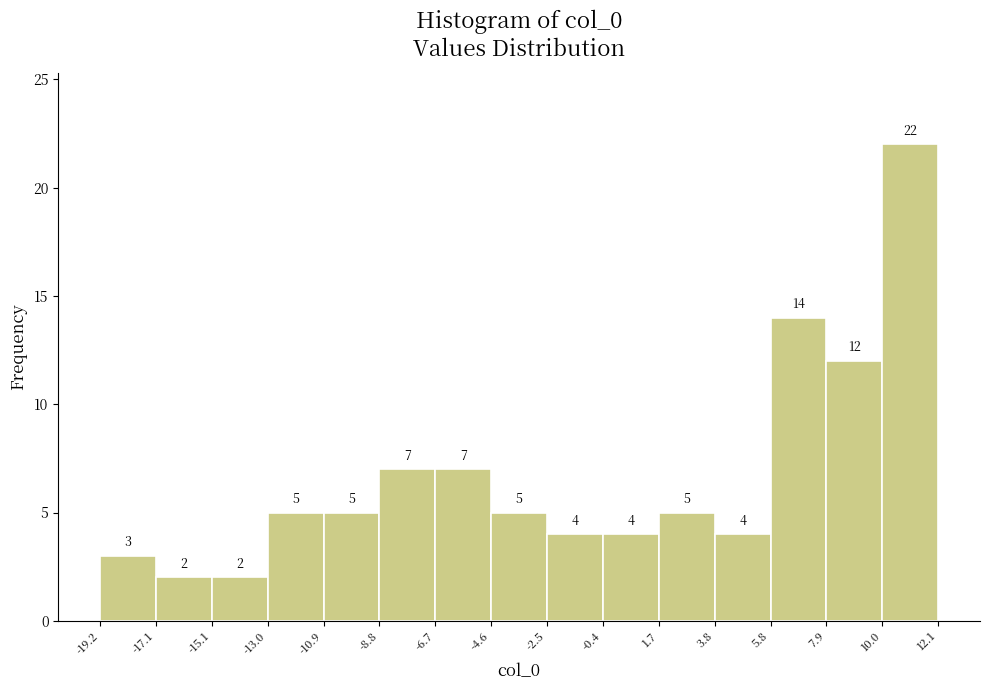

Reading left to right, transcribe this chart: for each bar, give the range it covers on the x-axis and its height.

-19.2 to -17.1: 3
-17.1 to -15.1: 2
-15.1 to -13.0: 2
-13.0 to -10.9: 5
-10.9 to -8.8: 5
-8.8 to -6.7: 7
-6.7 to -4.6: 7
-4.6 to -2.5: 5
-2.5 to -0.4: 4
-0.4 to 1.7: 4
1.7 to 3.8: 5
3.8 to 5.8: 4
5.8 to 7.9: 14
7.9 to 10.0: 12
10.0 to 12.1: 22